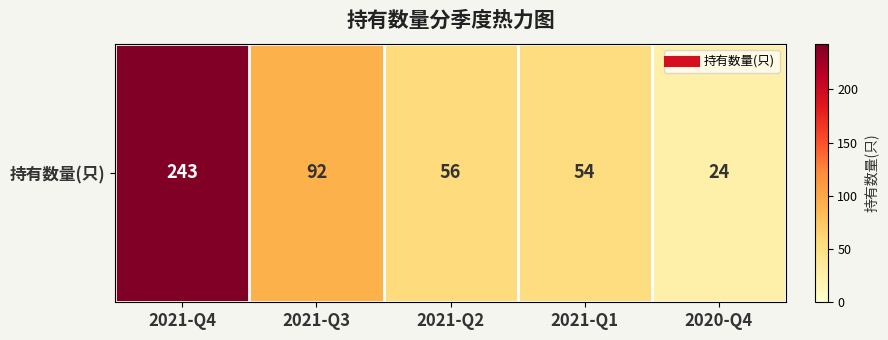

Reading right to left, what are all the values shown in this chart?

24	54	56	92	243